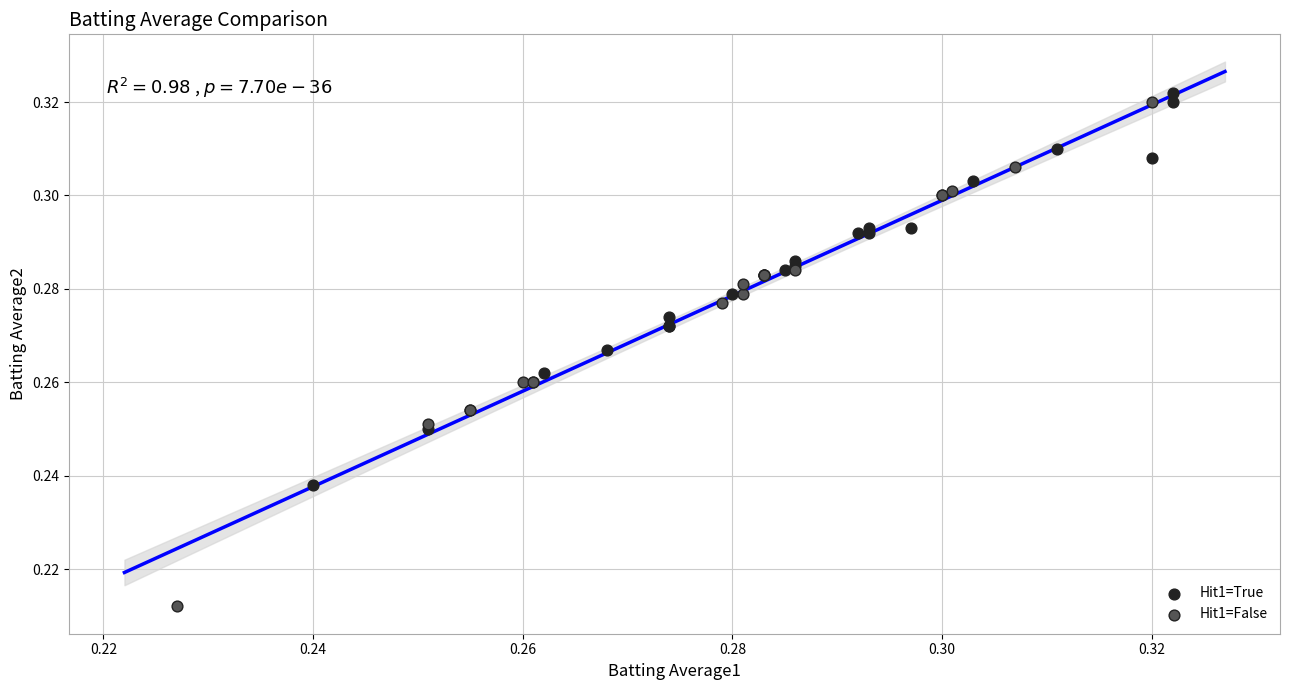

Which series has the widest spread of Y values?

Hit1=False